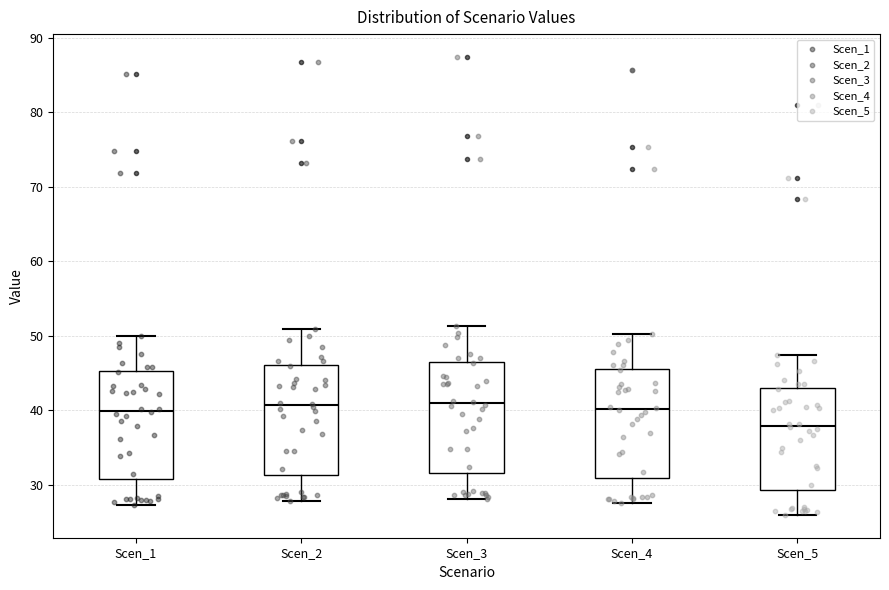

Where is the lower edge of the box for Scen_3 on the y-axis? The values are not printed on the chart, so give them approximately, as read against the axis.

32